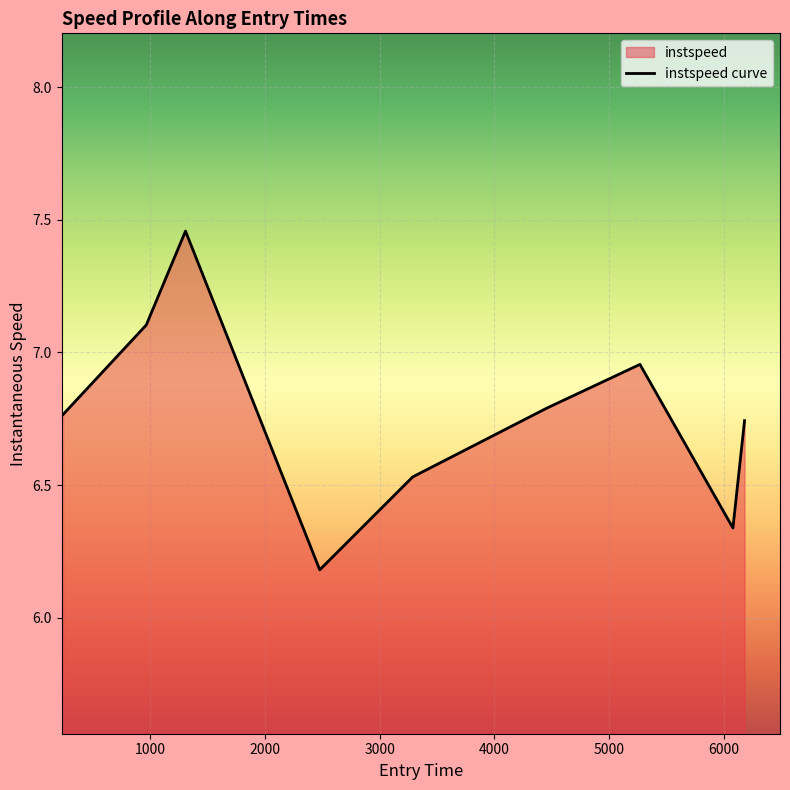

What is the difference between the maximum and minimum values?

1.3